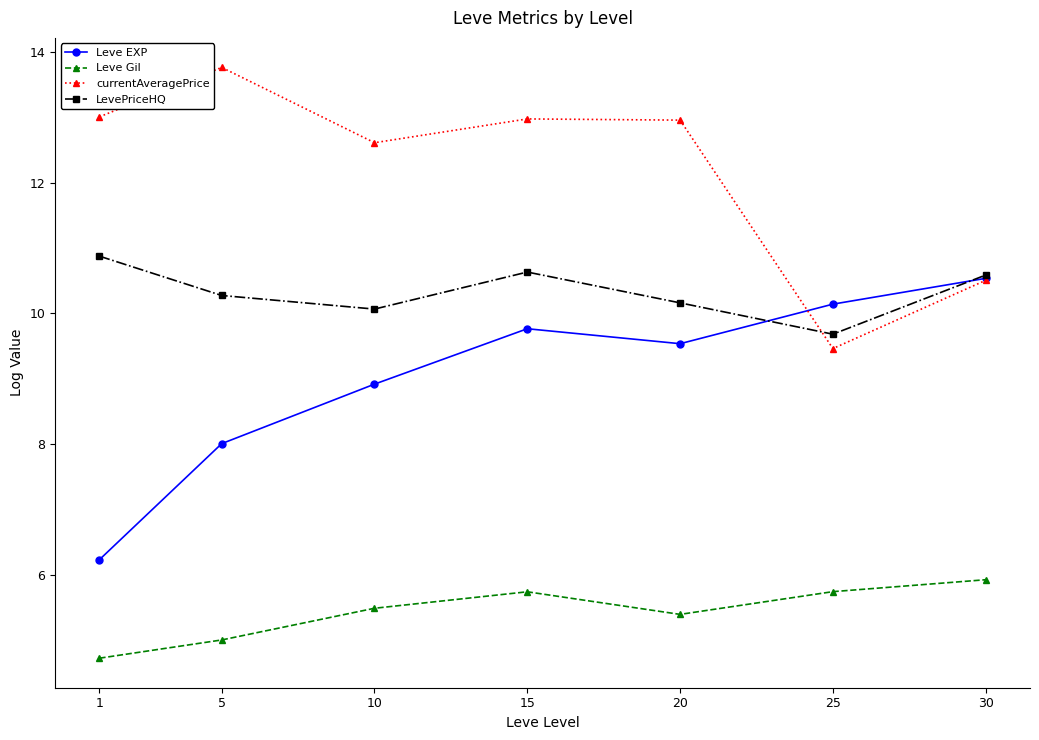

True or false: Leve EXP has more than 1 interior local peaks.

False